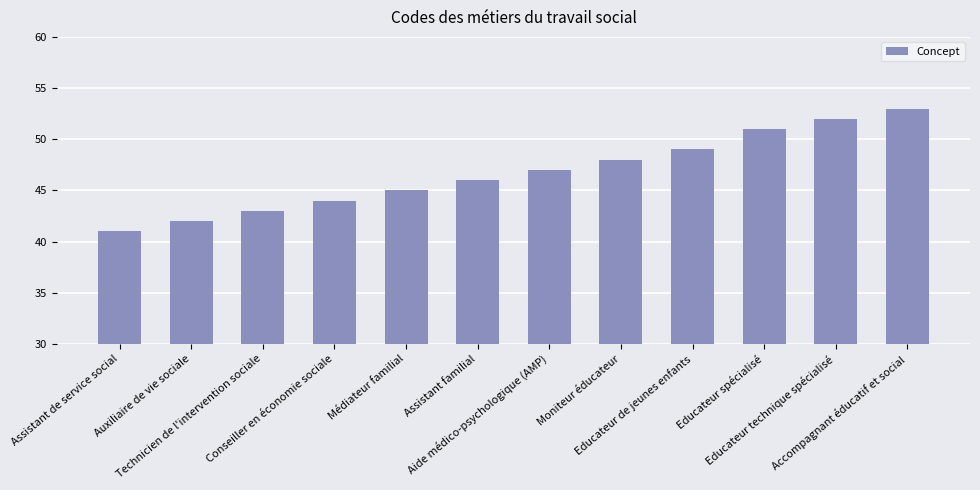

Approximately how many times larger is the value at Accompagnant éducatif et social compared to Moniteur éducateur?

1.1